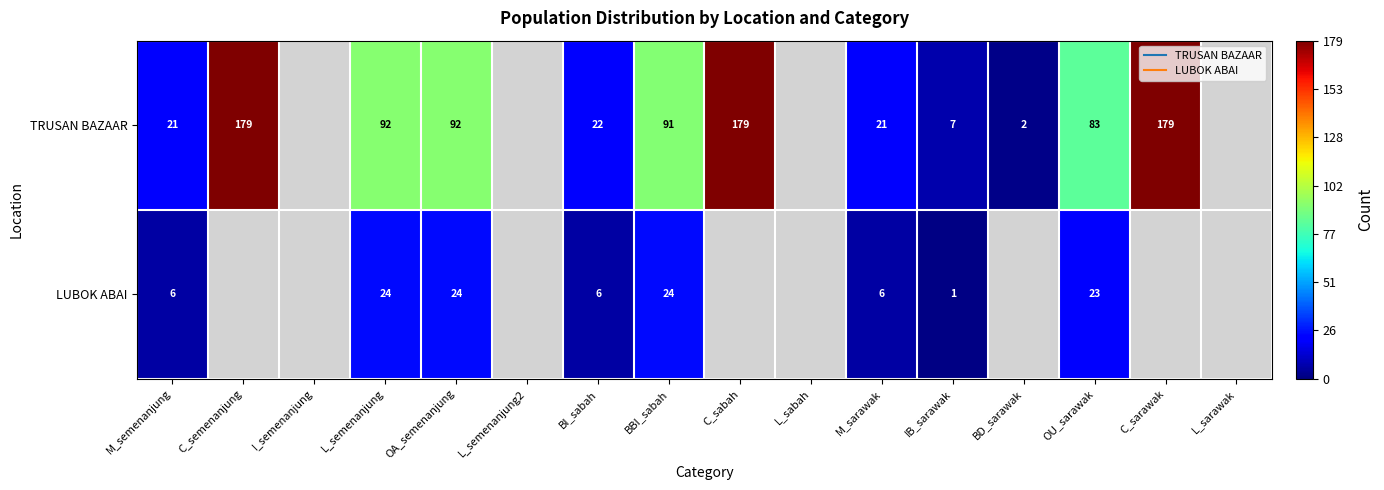

Which series changed the most between M_semenanjung and BD_sarawak?

TRUSAN BAZAAR